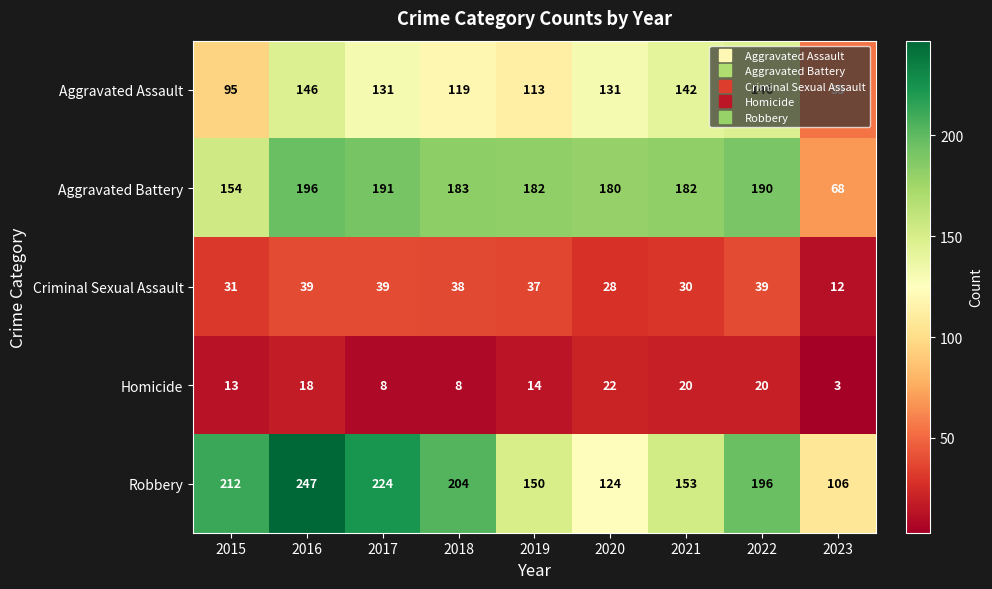

What is the sum of the Homicide values at 2019 and 2021?

34